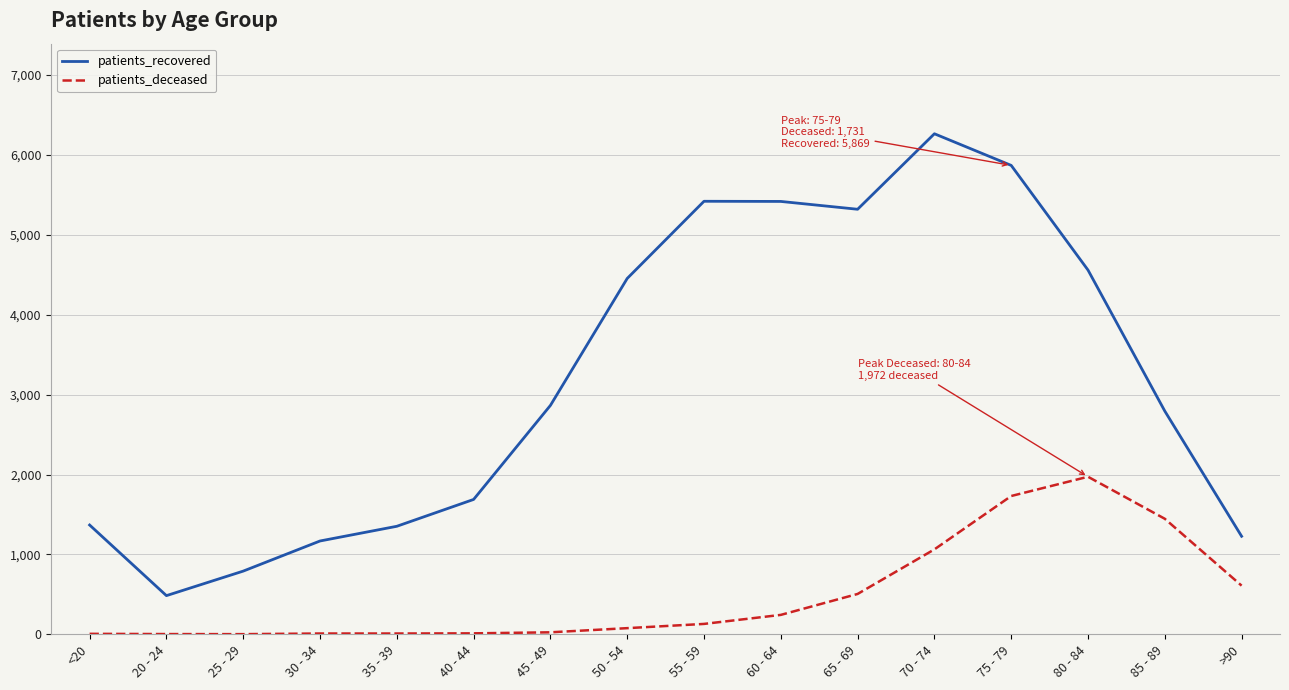

Which series has the largest total across all categories?

patients_recovered